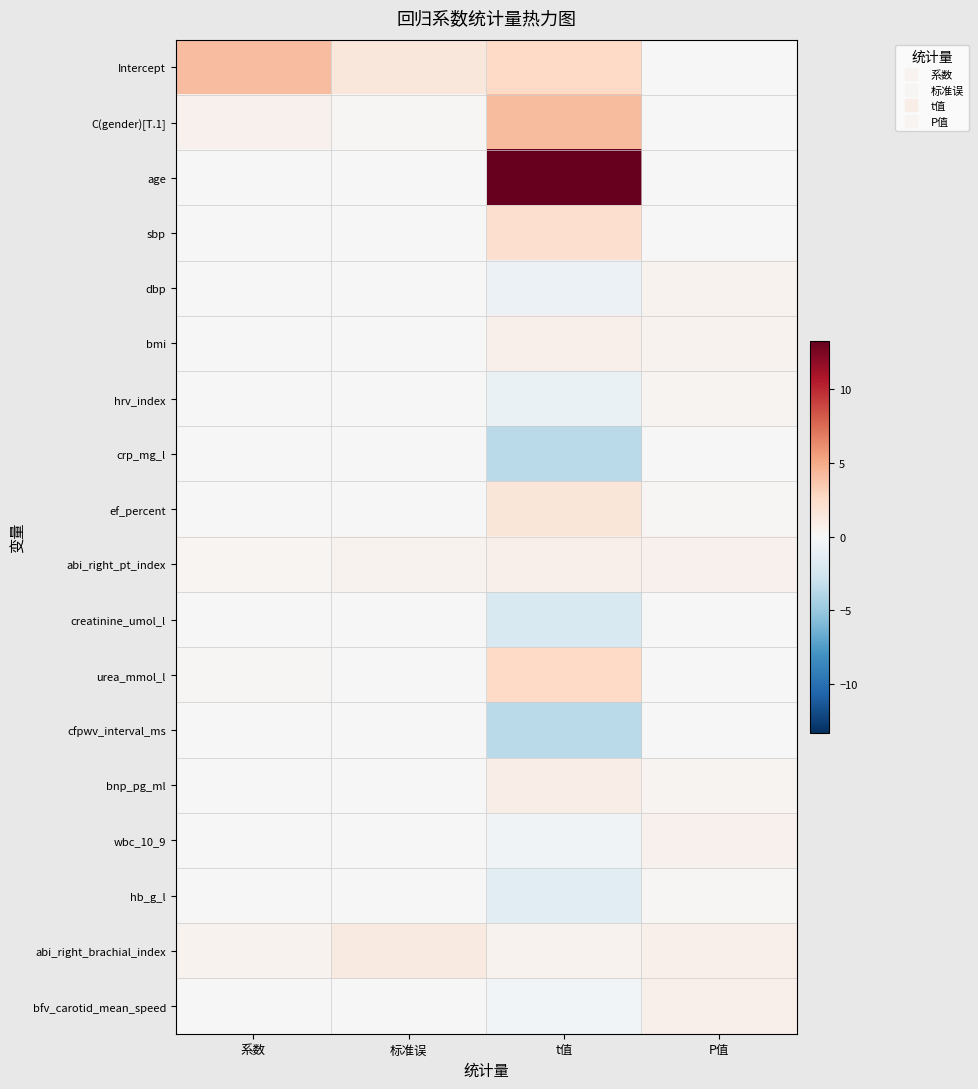

At how many categories does at least one series exceed 7?

1